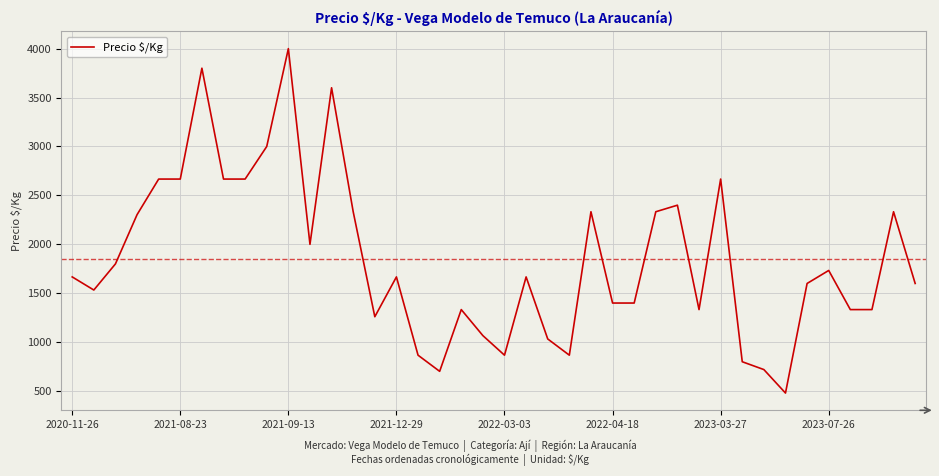

True or false: the data has more than 0 interior local peaks.

True